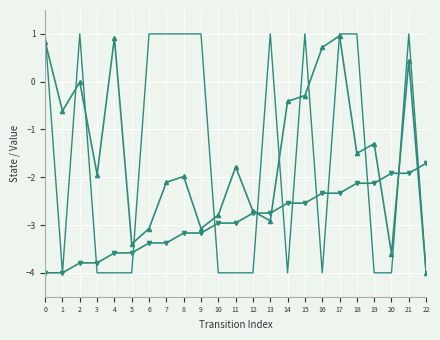

What is the total value across all series at 4?

-6.7